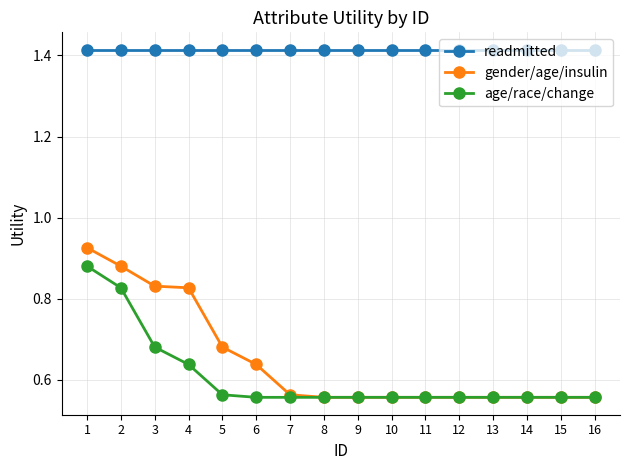

At which category is the sum across all series the highest?

1